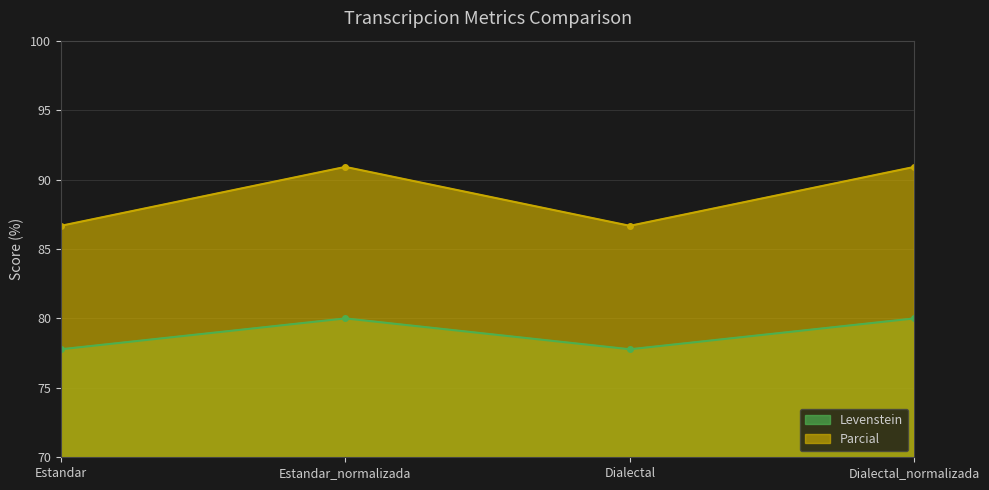

What position from the right is Estandar_normalizada?

3